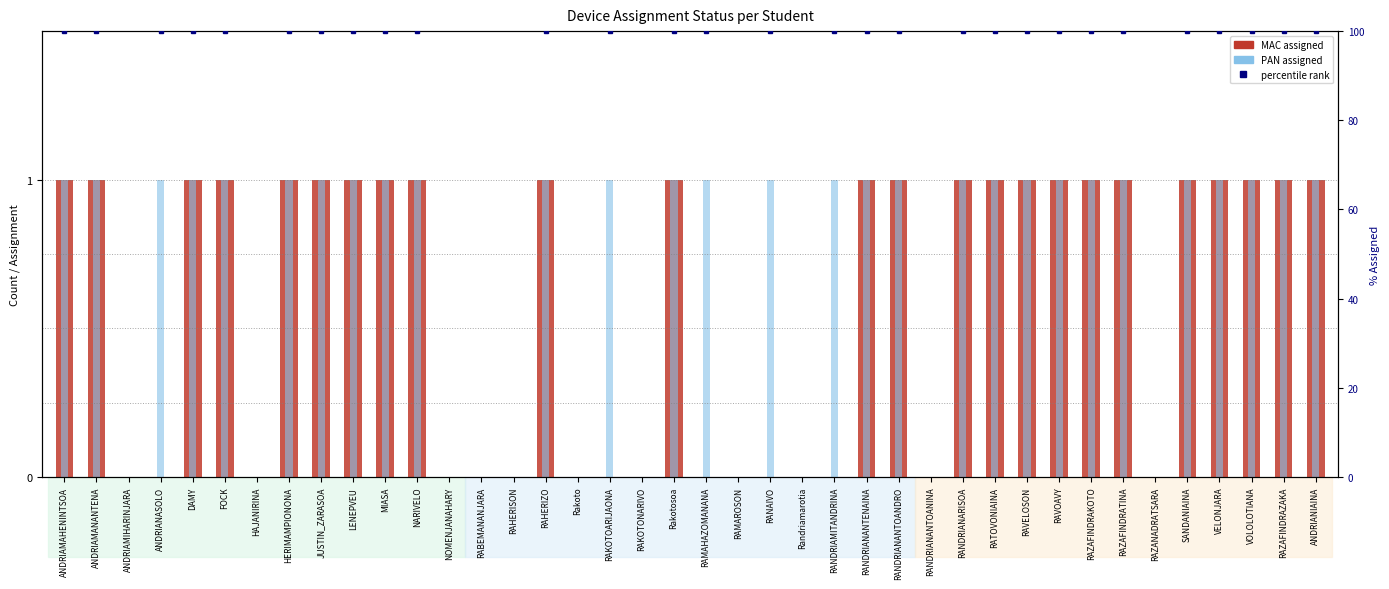

Rank the series at RABEMANANJARA from lowest to highest value.

MAC assigned, PAN assigned